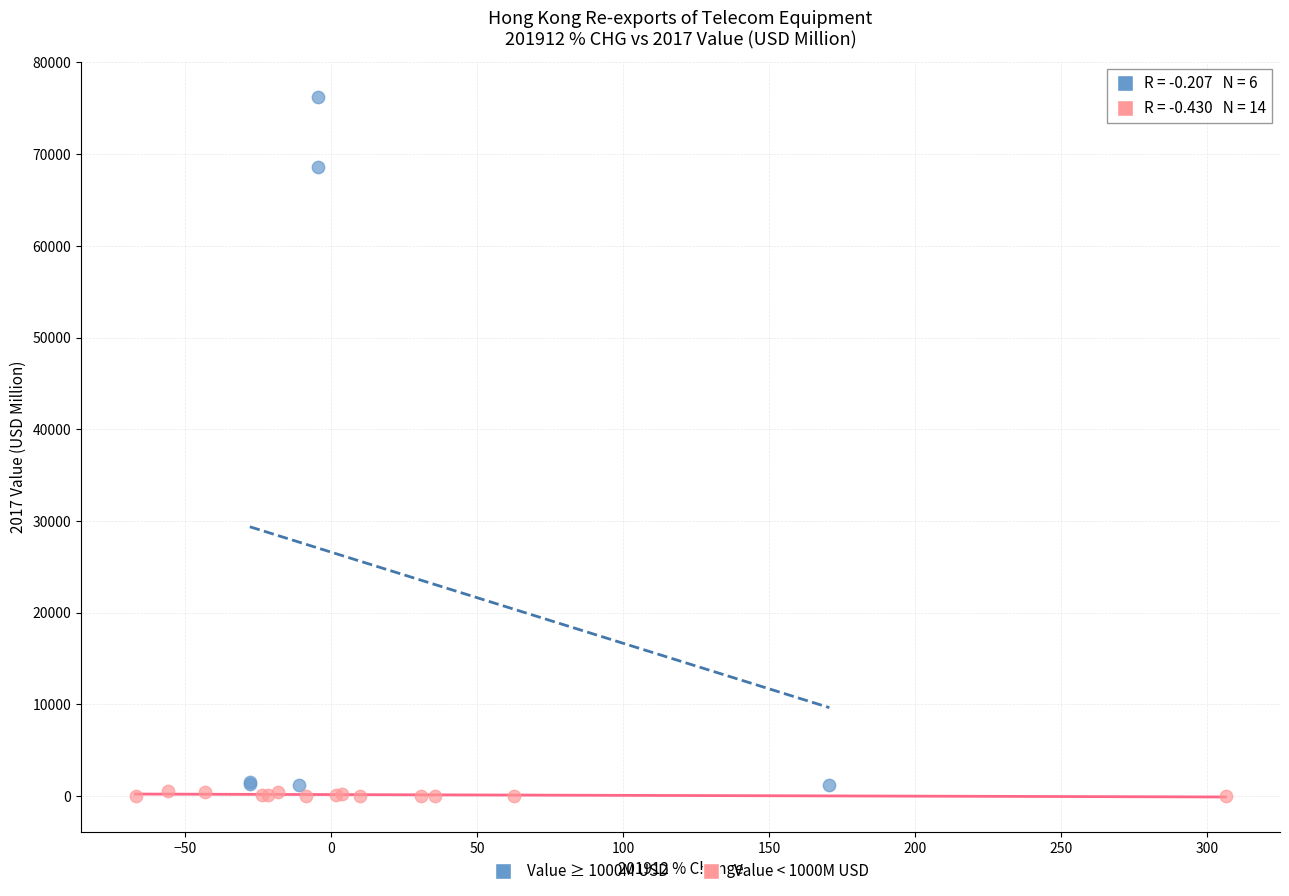

What are all the series names shown in the legend?

Value ≥ 1000M USD, Value < 1000M USD